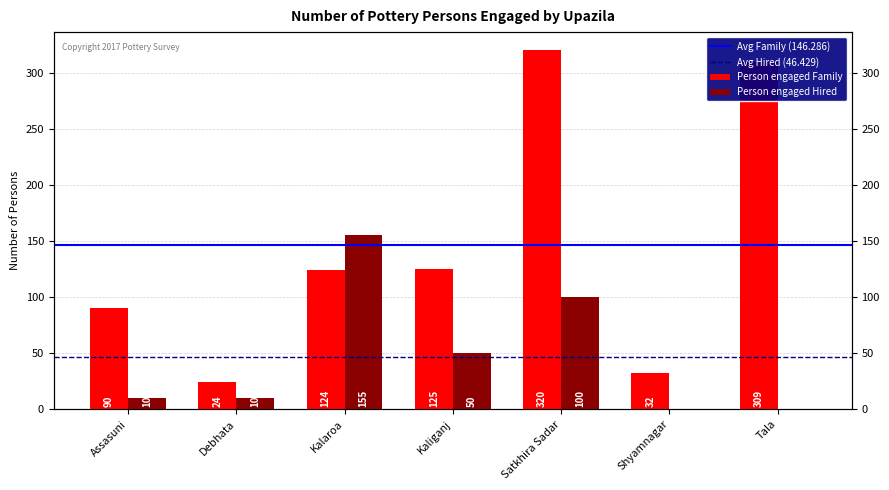

What is the highest value of the Person engaged Hired series?

155